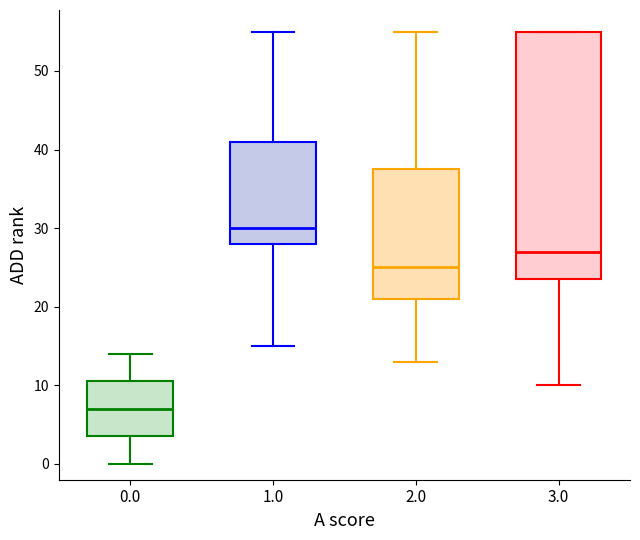

Which box has the lowest median line?

0.0